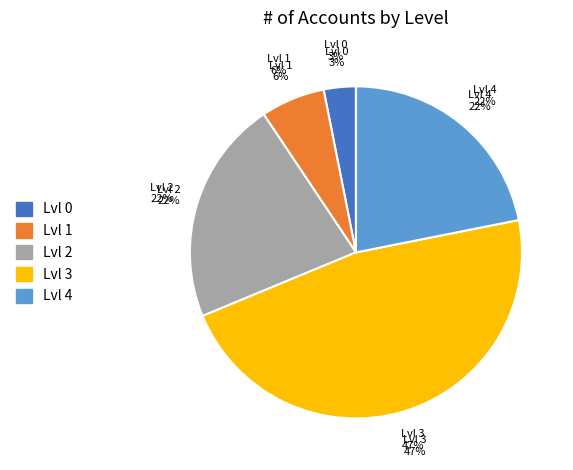

What is the largest slice in the pie chart?

Lvl 3